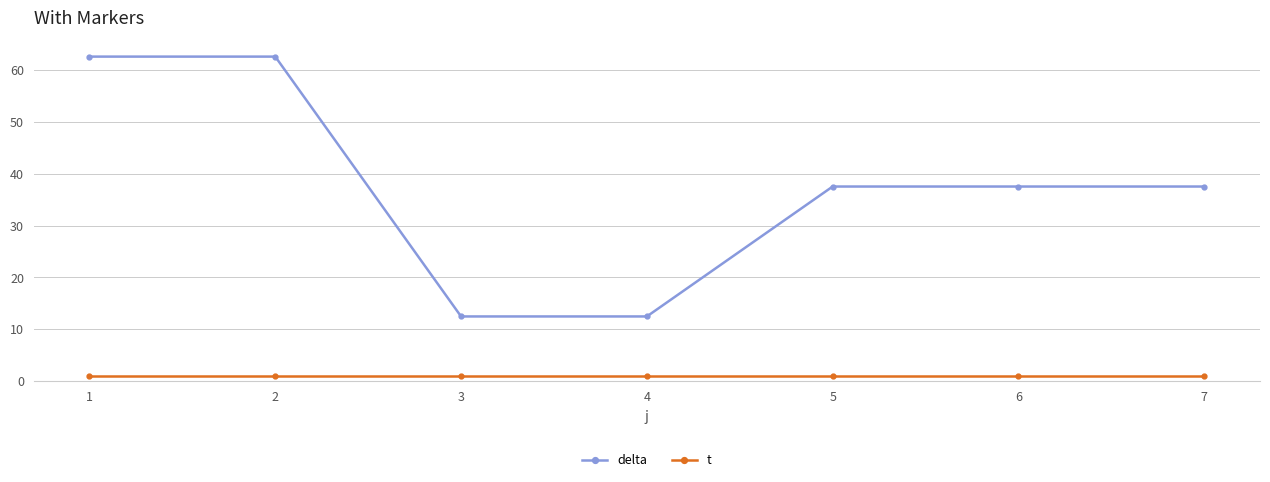

Is it true that delta equals 58.6 at 5?

False